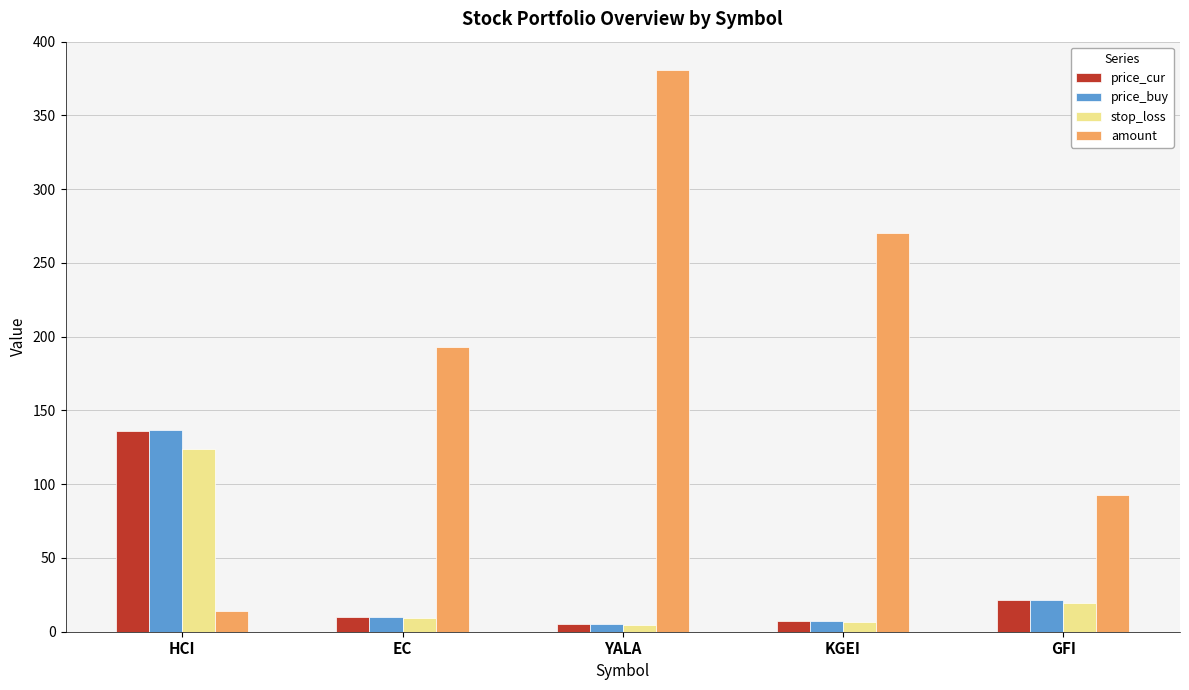

Reading left to right, what are all the values shown in this chart?

price_cur: HCI=136.3	EC=10.1	YALA=5.1	KGEI=7.3	GFI=21.8
price_buy: HCI=137.0	EC=10.3	YALA=5.2	KGEI=7.4	GFI=21.3
stop_loss: HCI=124.1	EC=9.3	YALA=4.8	KGEI=6.8	GFI=19.7
amount: HCI=14.0	EC=193.0	YALA=381.0	KGEI=270.0	GFI=93.0